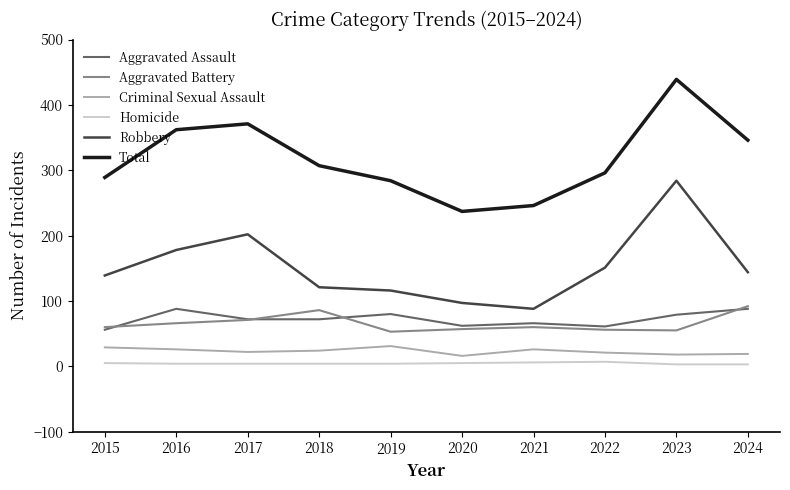

Is the value of Homicide at 2024 greater than the value of Criminal Sexual Assault at 2019?

No